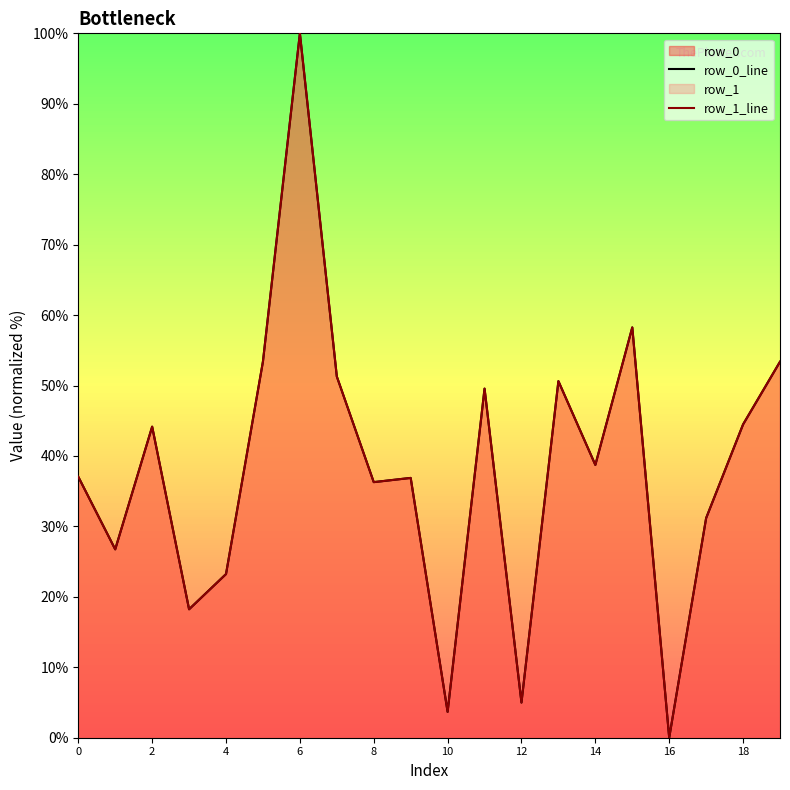

True or false: row_1_line has more than 0 interior local peaks.

True